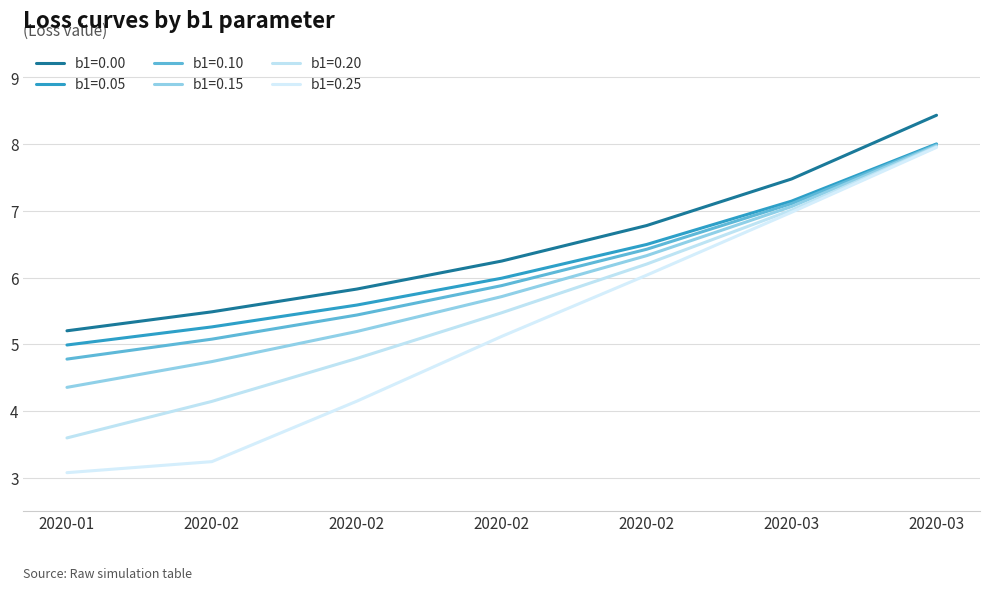

What is the average value of the b1=0.25 series?

5.2